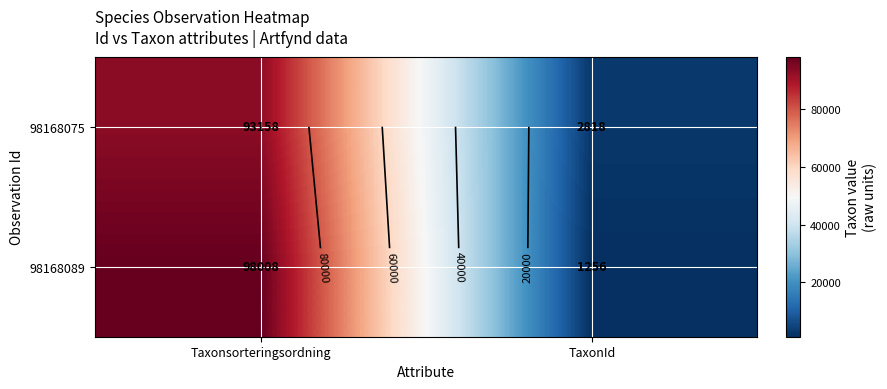

The 98168089 series shows 832 at TaxonId. True or false?

False